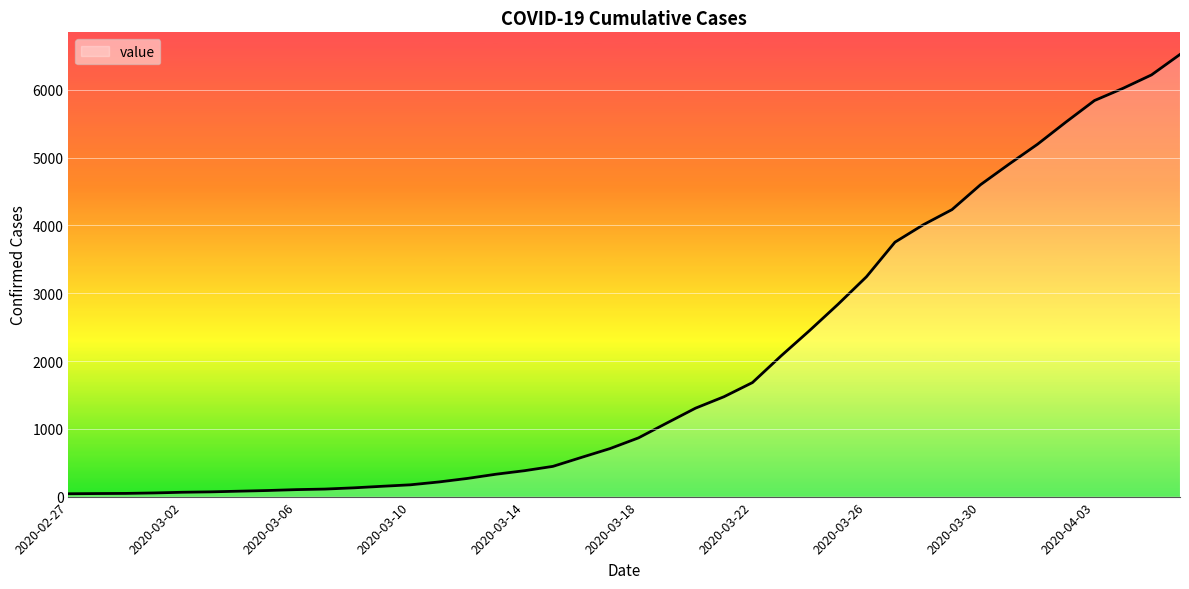

How many lines are shown in the chart?

1